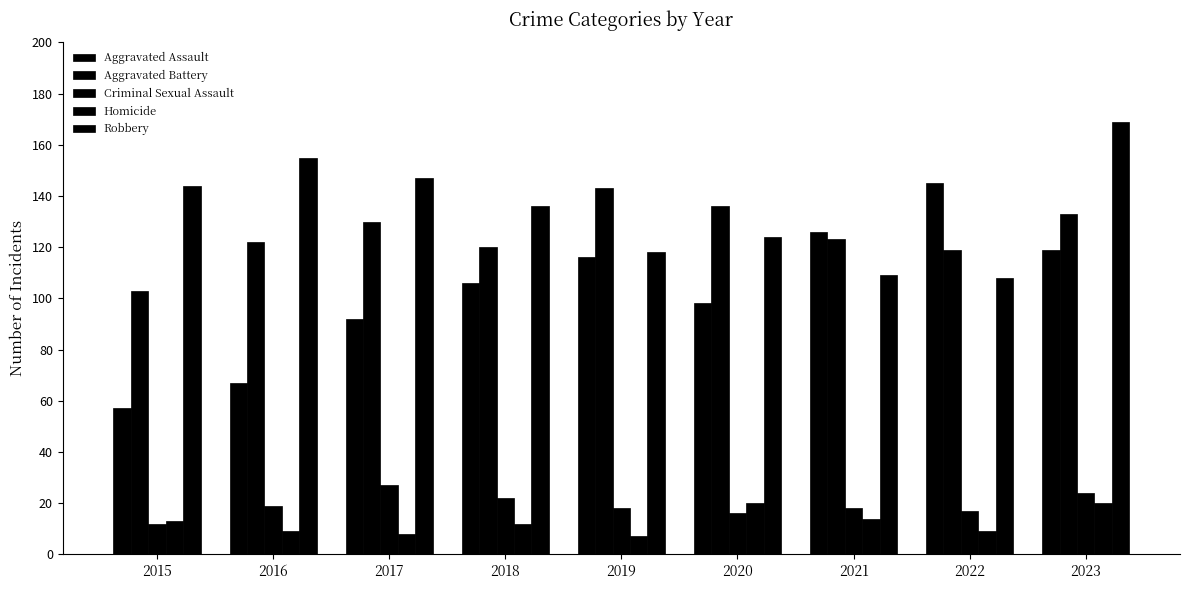

What is the spread (max minus min) of values at 2015?

132